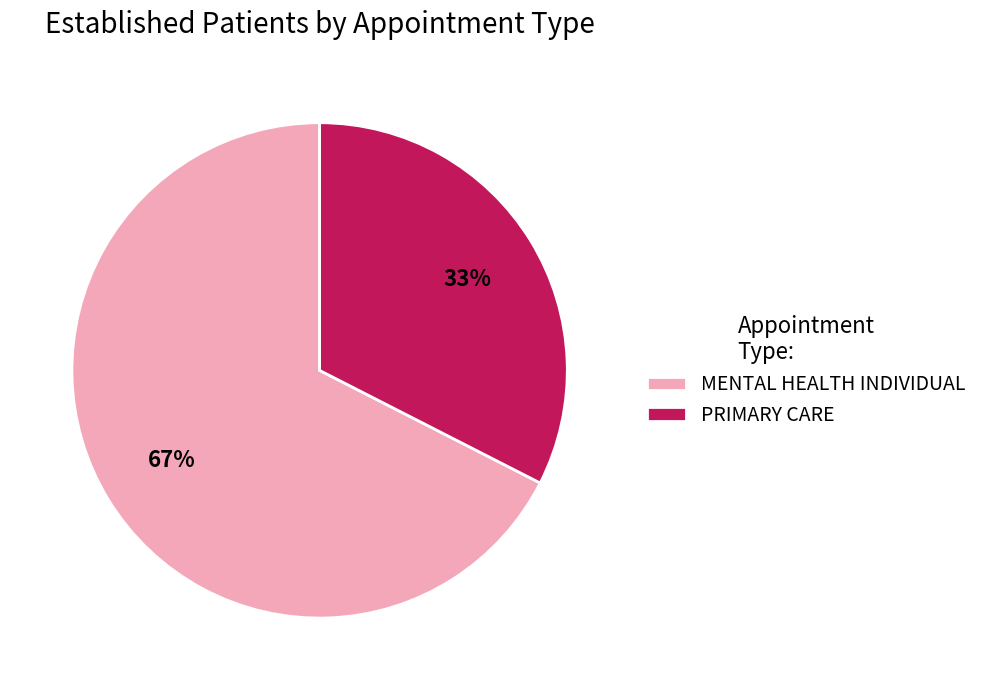

To the nearest percent, what is the average slice percentage?

50%